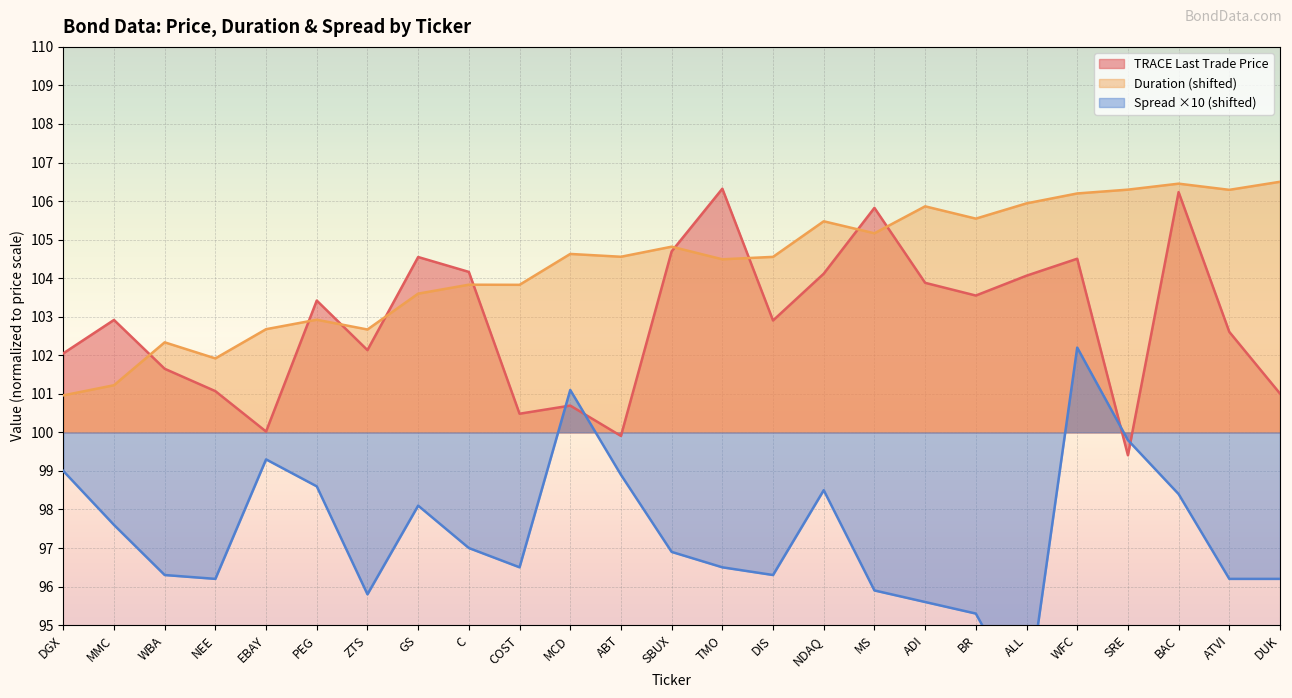

At which category is the sum across all series the highest?

WFC